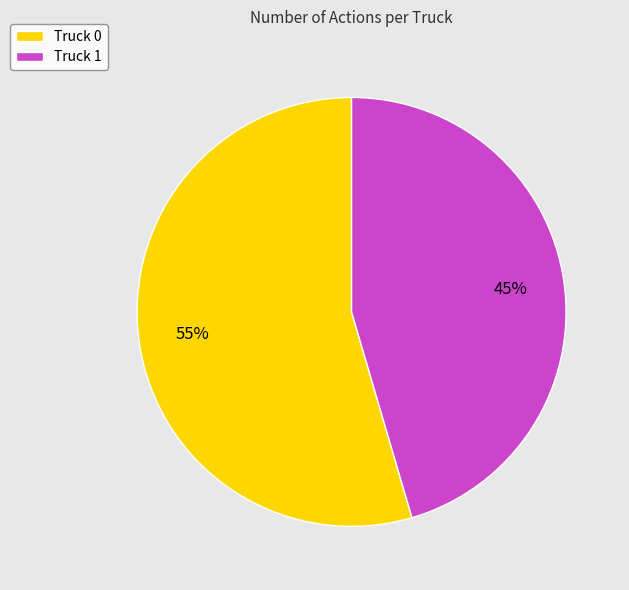

What is the ratio of the value at Truck 1 to the value at Truck 0?

0.8